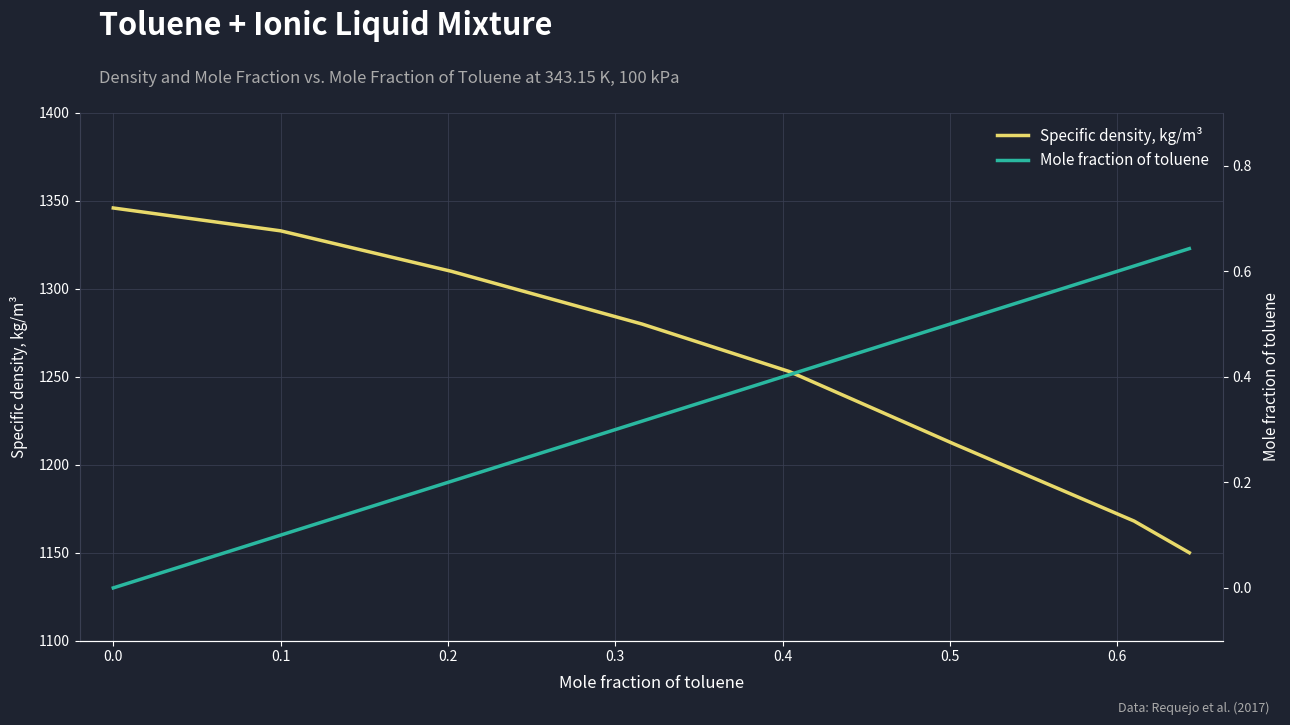

What is the highest value of the Specific density, kg/m³ series?

1346